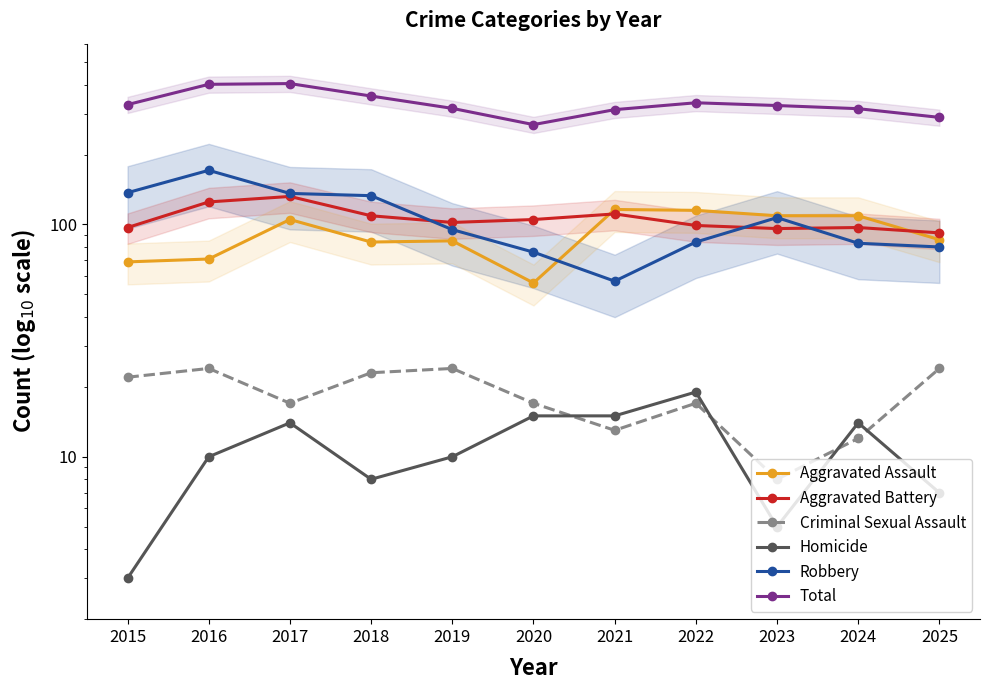

Does the chart display data point markers on the line(s)?

Yes